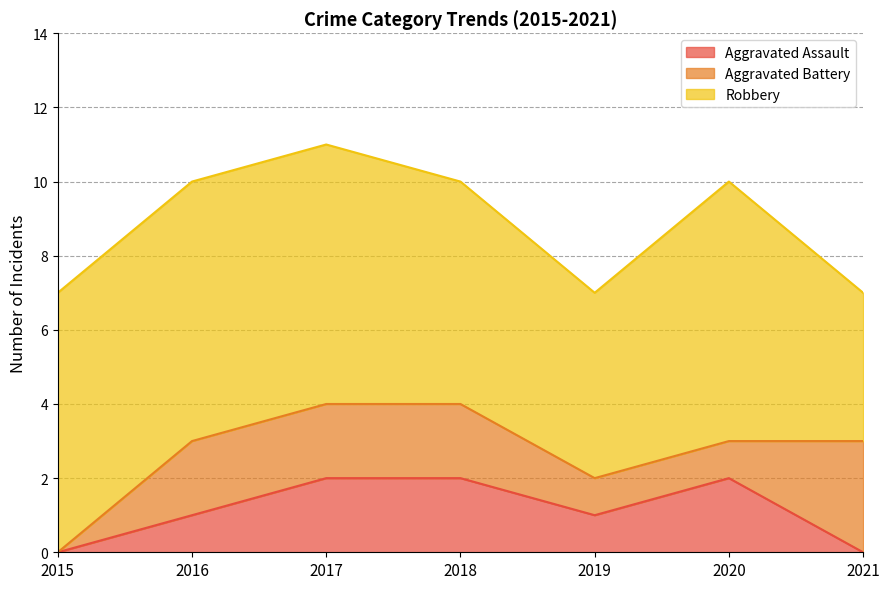

How many lines are shown in the chart?

3